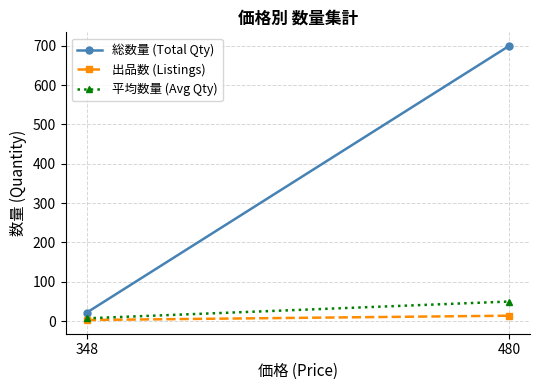

What is the maximum value for 平均数量 (Avg Qty)?

49.9